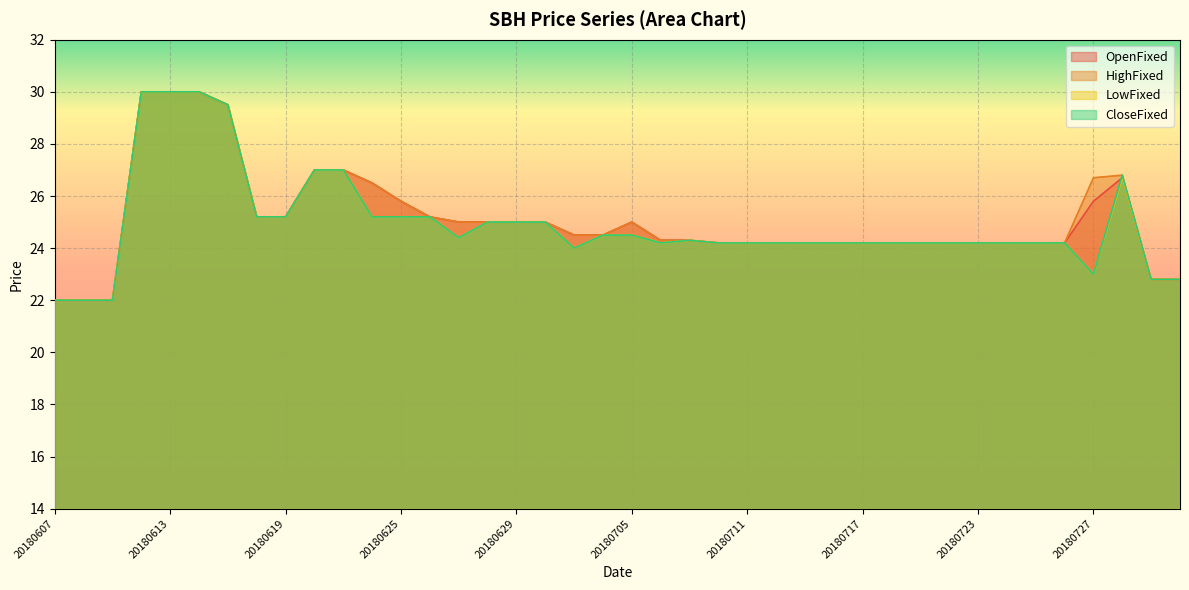

At which category does LowFixed reach its first local peak?

20180709